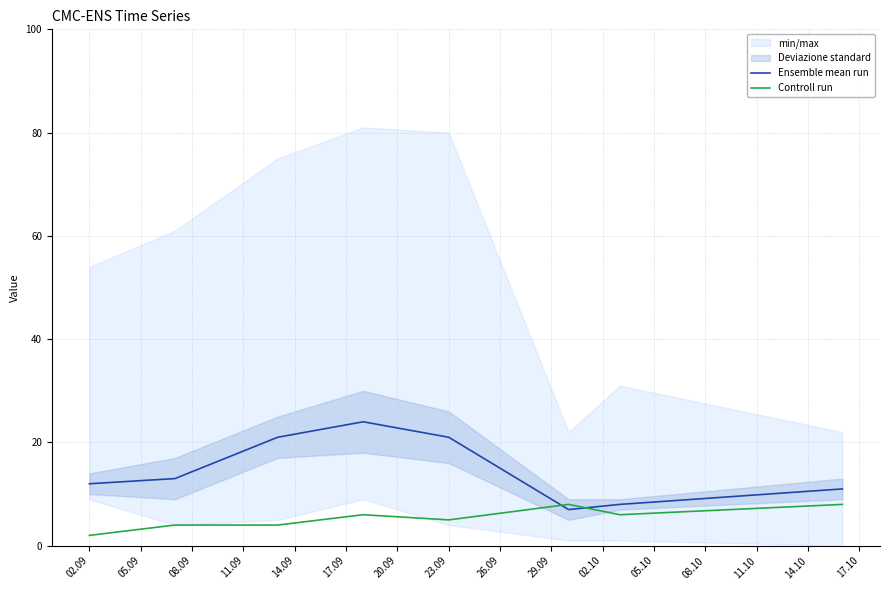

At how many categories does at least one series exceed 23?

1